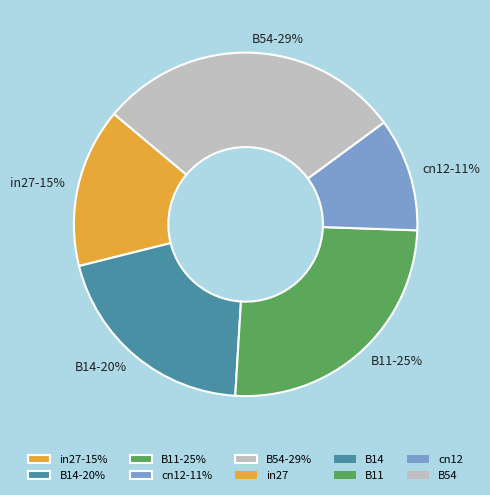

To the nearest percent, what percentage of the pie is B54?

29%